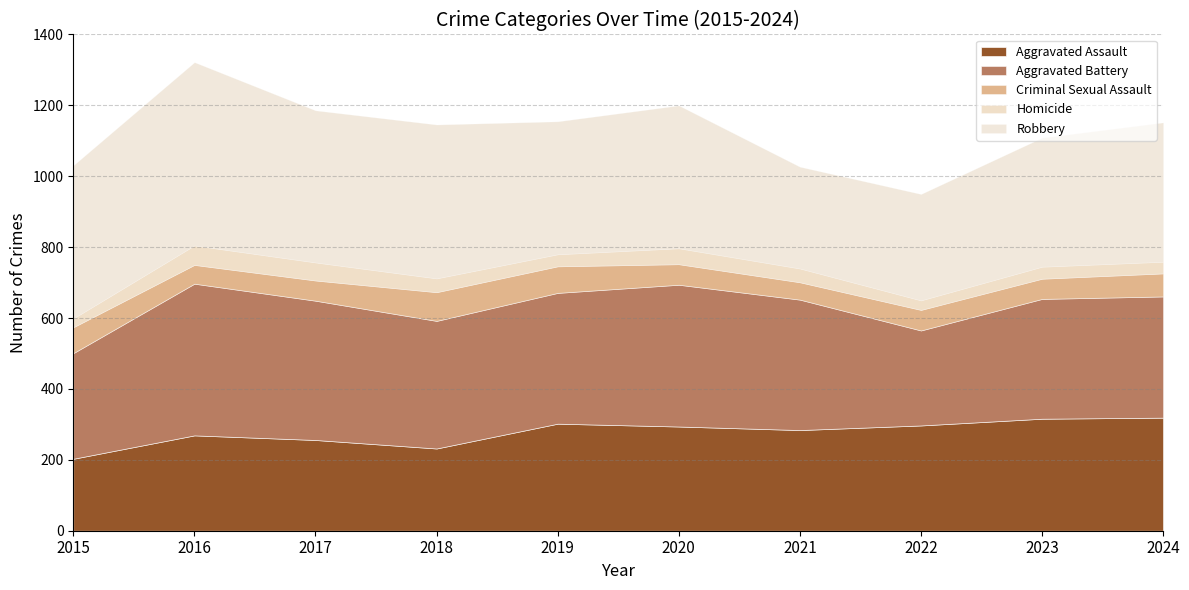

At which label does Aggravated Assault reach its peak?

2024